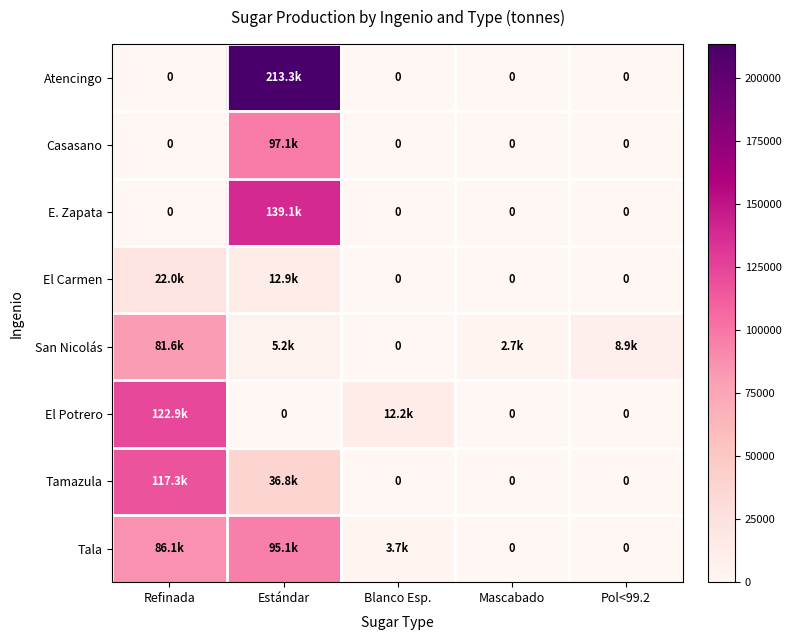

Count the number of categories in the chart.

5